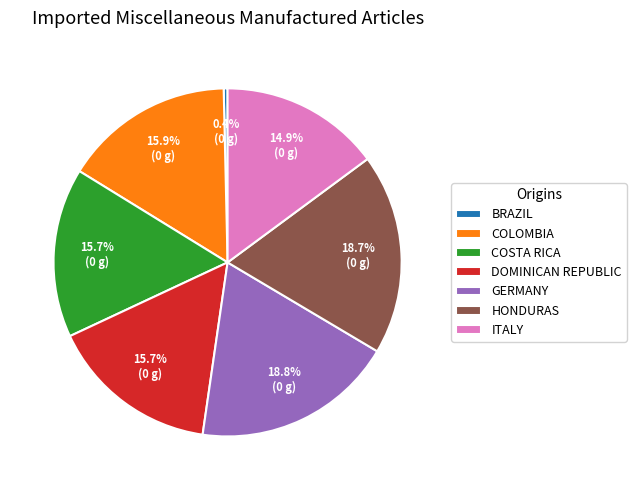

Count the number of slices in the pie.

7